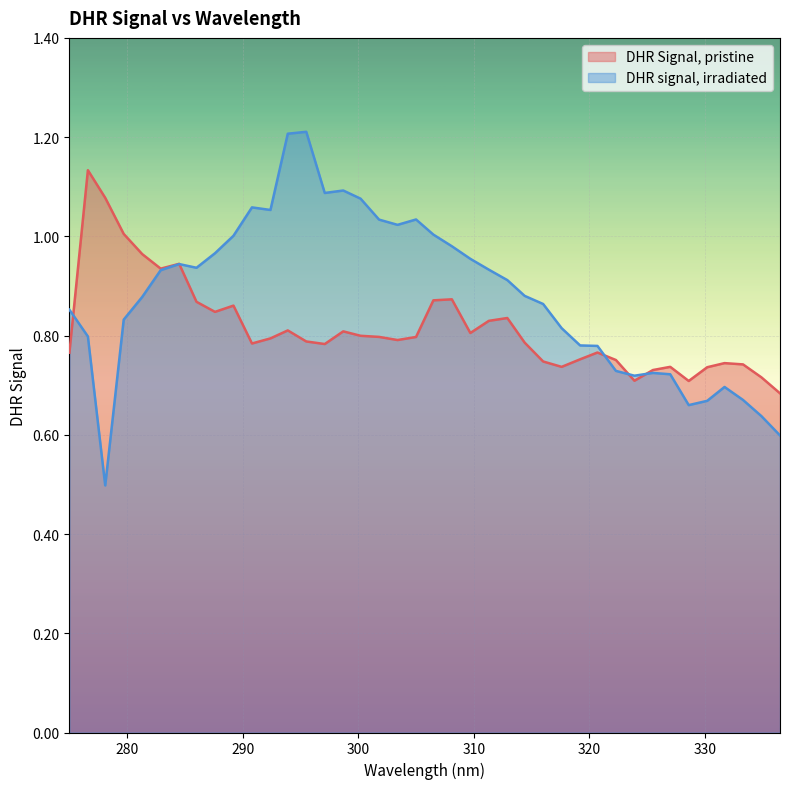

After their last crossing, which series has the higher values: DHR Signal, pristine or DHR signal, irradiated?

DHR Signal, pristine